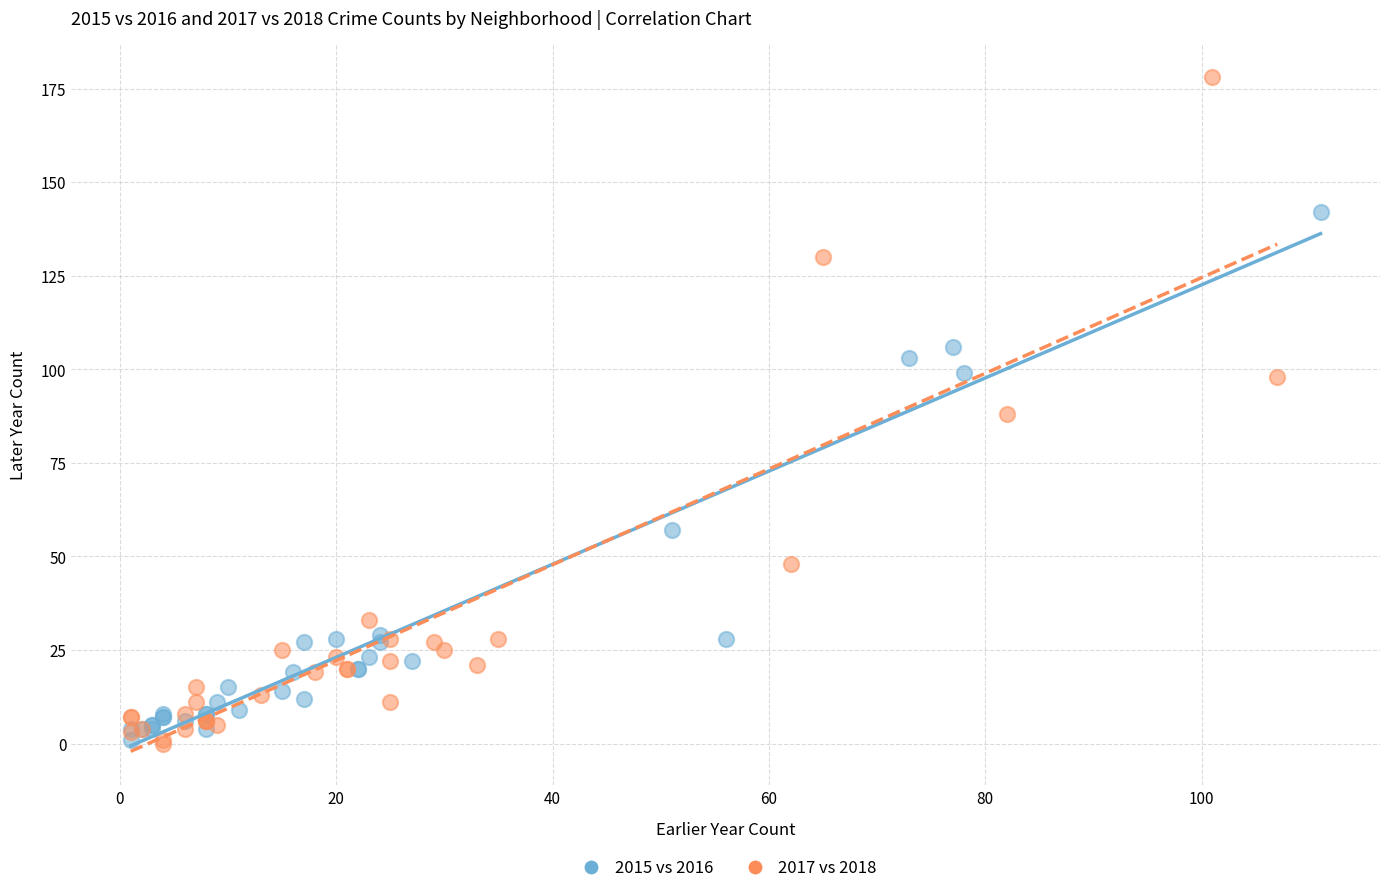

Which series has the largest Y range (max minus min)?

2017 vs 2018